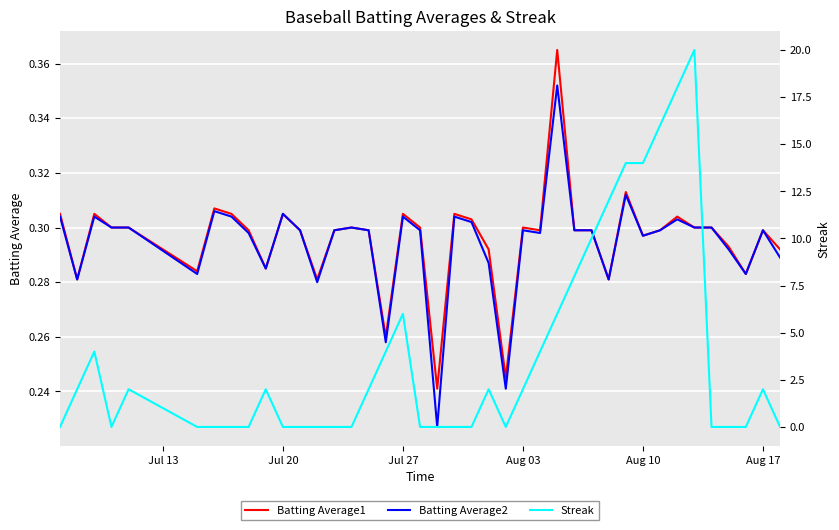

True or false: Batting Average2 has a value of 0.1 at Jul 20.

False